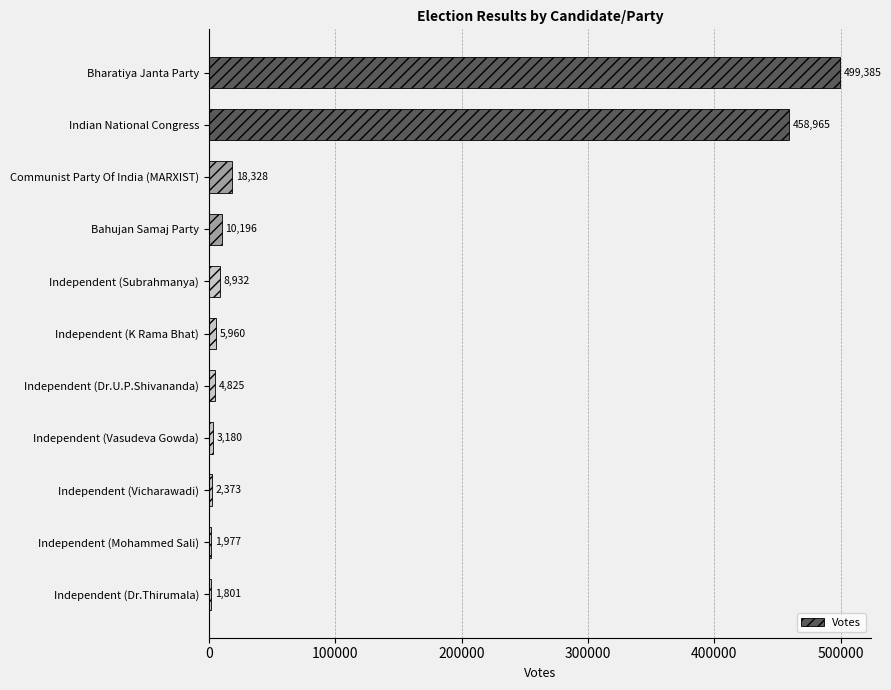

What is the difference between the second highest and second lowest values?

456988